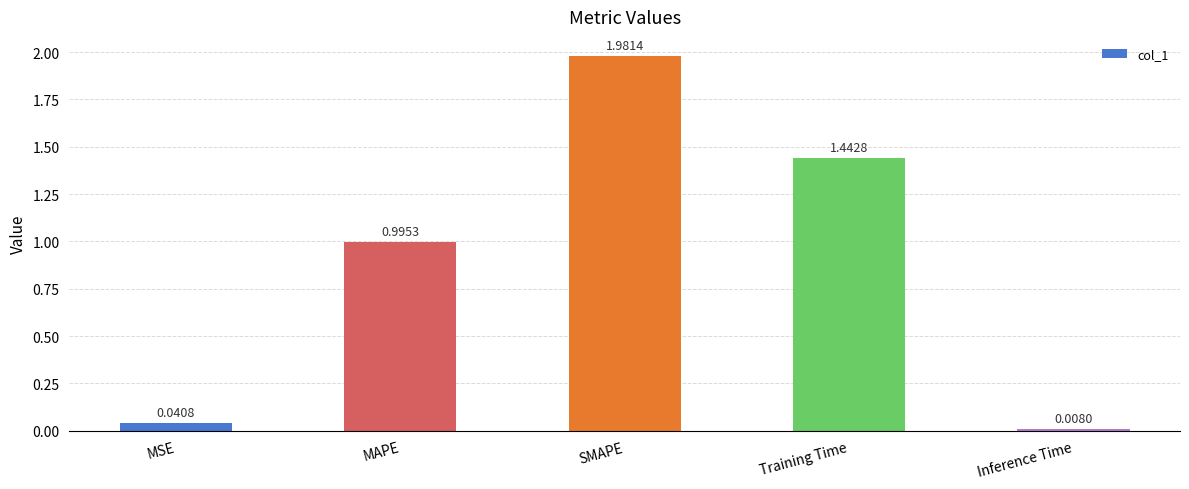

At which category does the chart reach its peak across all series?

SMAPE